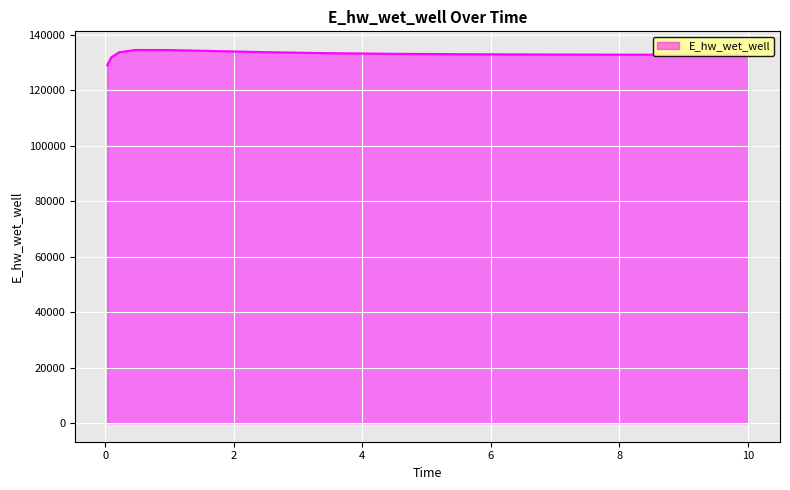

What is the difference between the maximum and minimum values?

5544.7